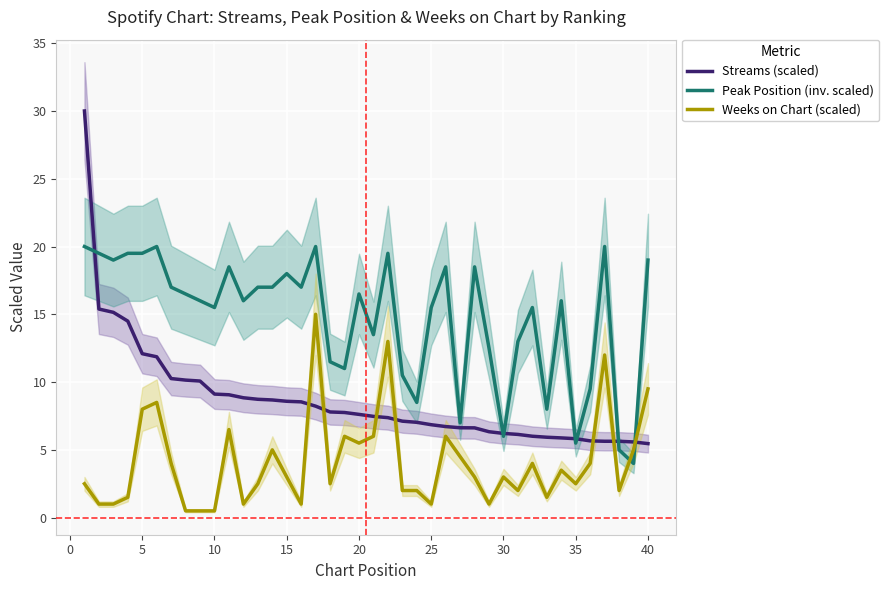

How many times do Peak Position (inv. scaled) and Weeks on Chart (scaled) cross each other?

2